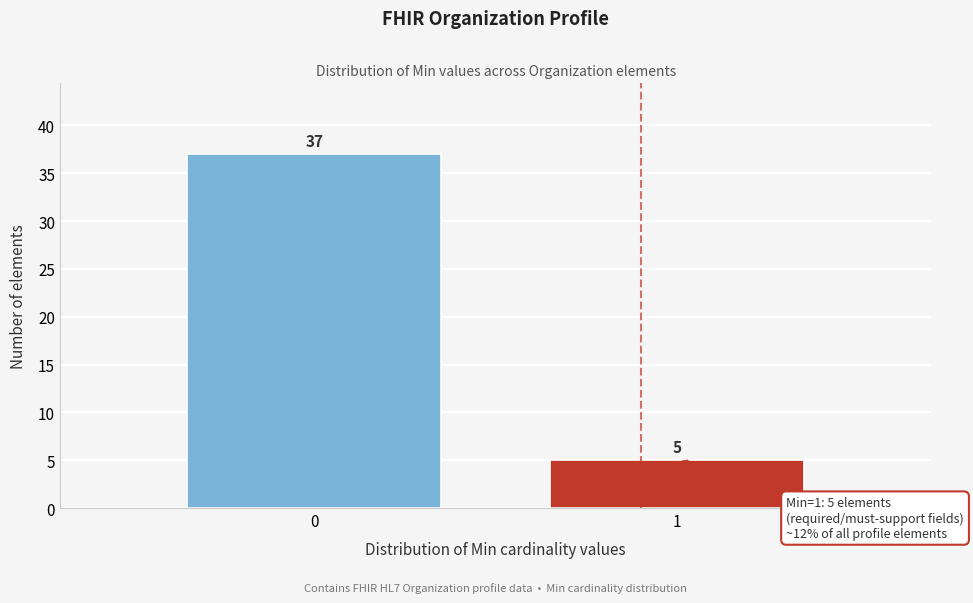

Reading left to right, transcribe all the data shown in this chart.

0=37	1=5